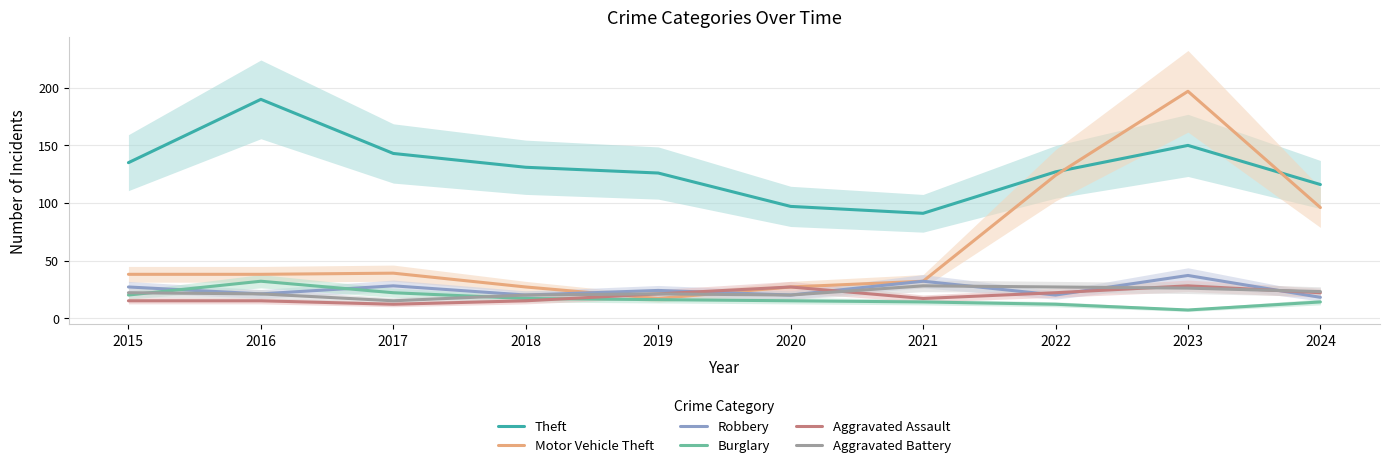

How many lines are shown in the chart?

6